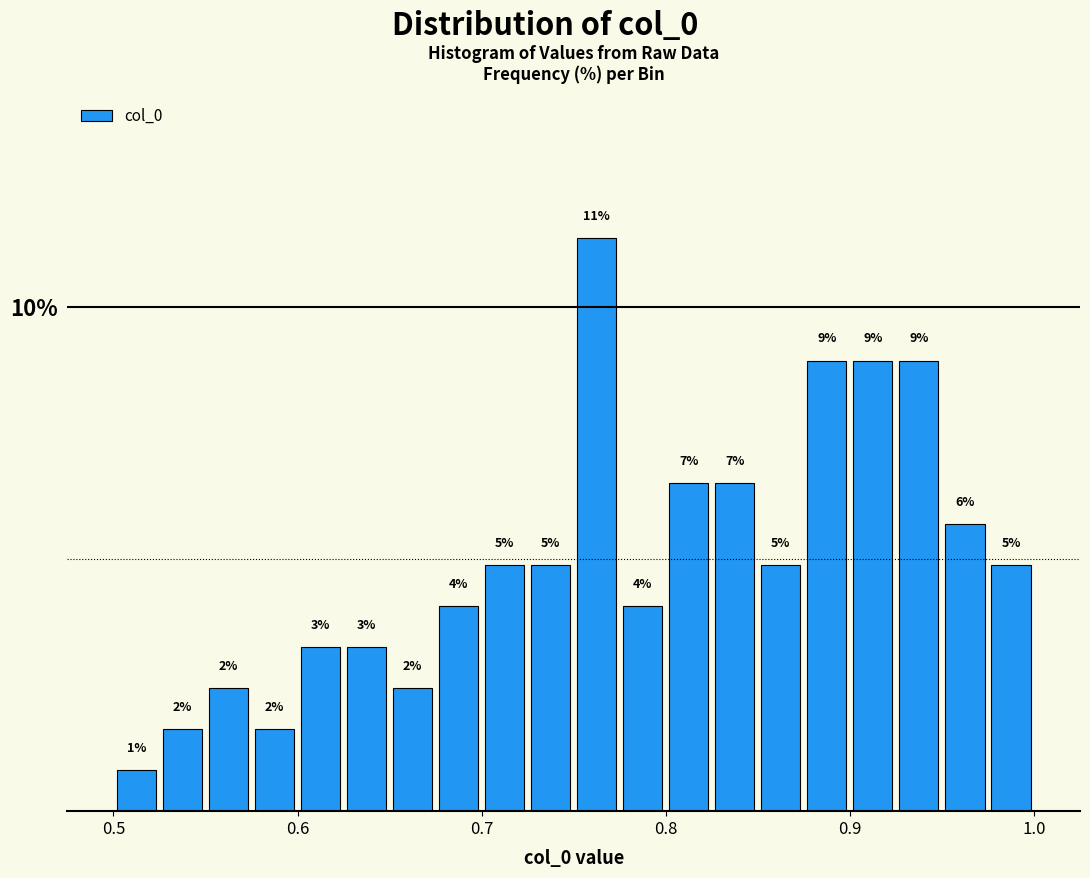

Around what value on the x-axis is the tallest bar? Give the approximate position of its centre, as read against the axis.

0.76